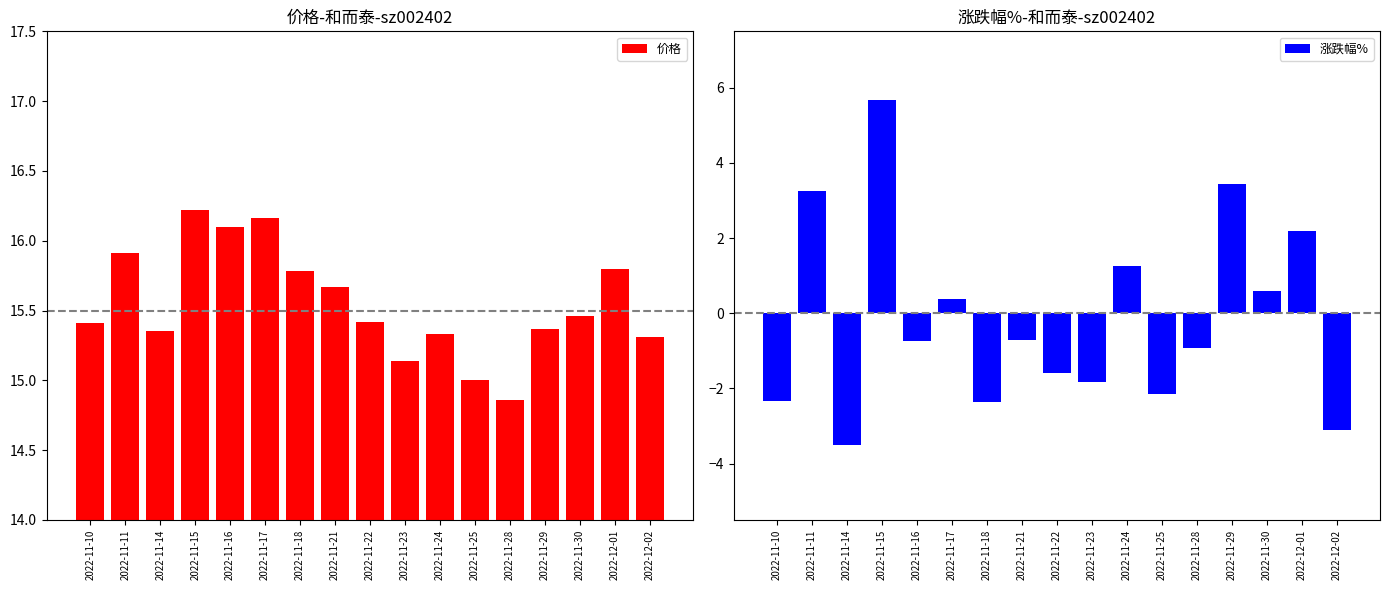

Rank the categories by 涨跌幅% value from lowest to highest.

2022-11-14, 2022-12-02, 2022-11-18, 2022-11-10, 2022-11-25, 2022-11-23, 2022-11-22, 2022-11-28, 2022-11-16, 2022-11-21, 2022-11-17, 2022-11-30, 2022-11-24, 2022-12-01, 2022-11-11, 2022-11-29, 2022-11-15